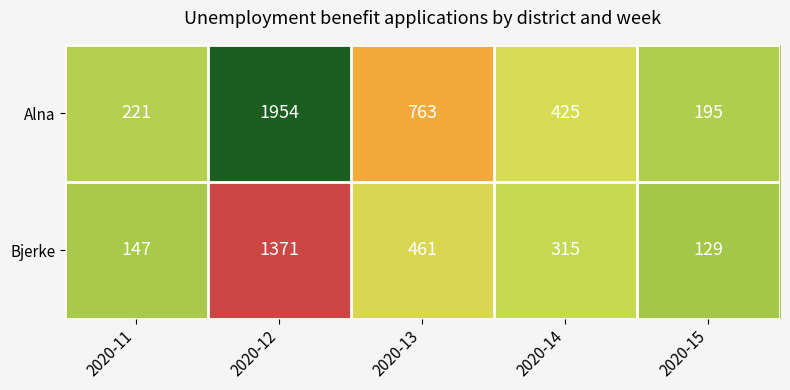

What is the difference between the maximum and second lowest values in the Alna series?

1733